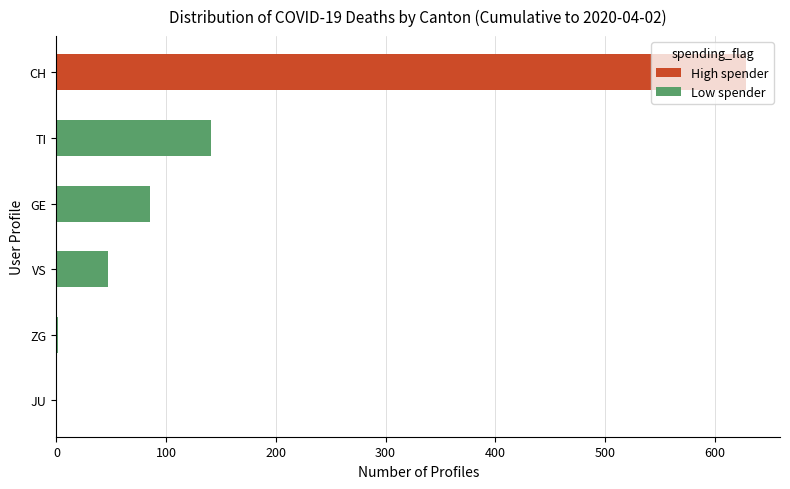

What is the maximum value shown in the chart?

628